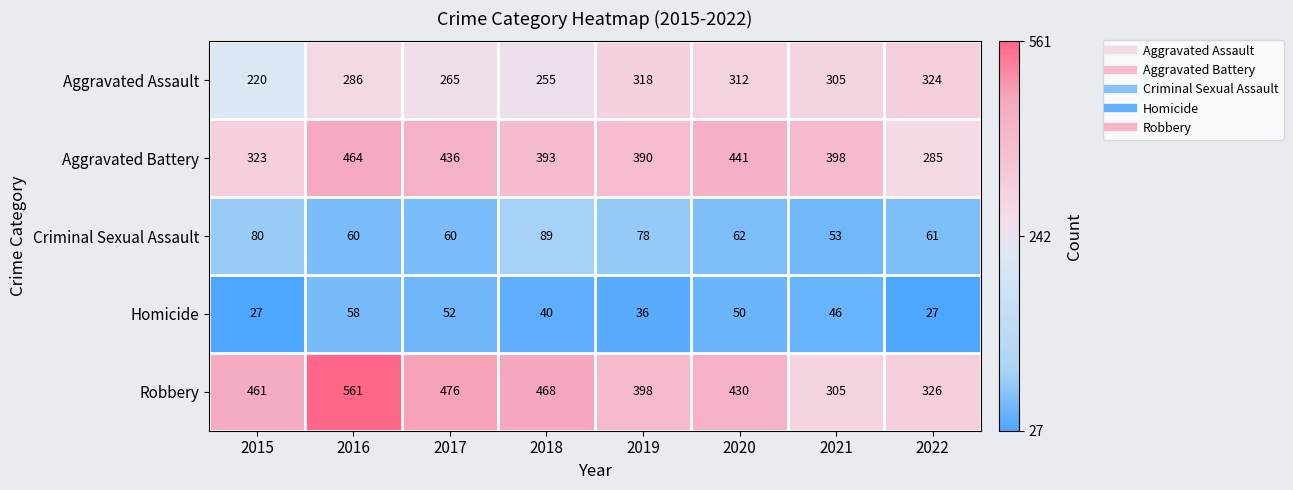

What is the total value across all series at 2016?

1429